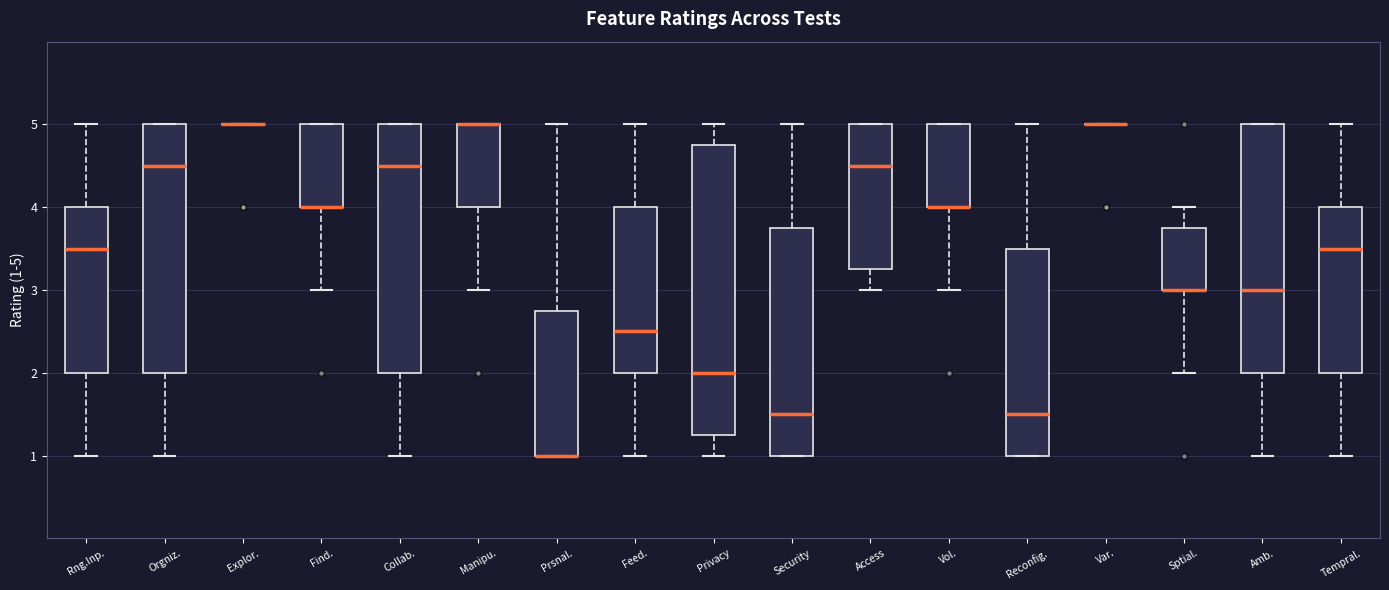

Which box is the tallest, from its lower edge to its upper edge?

Privacy